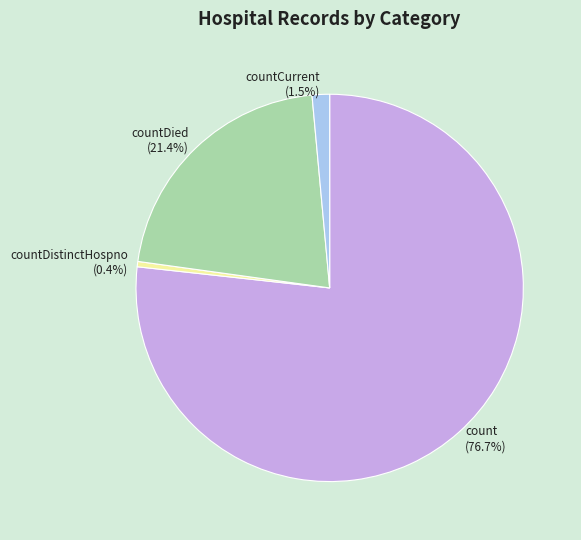

What percentage is NOT represented by countDistinctHospno (0.4%)?

99.6%